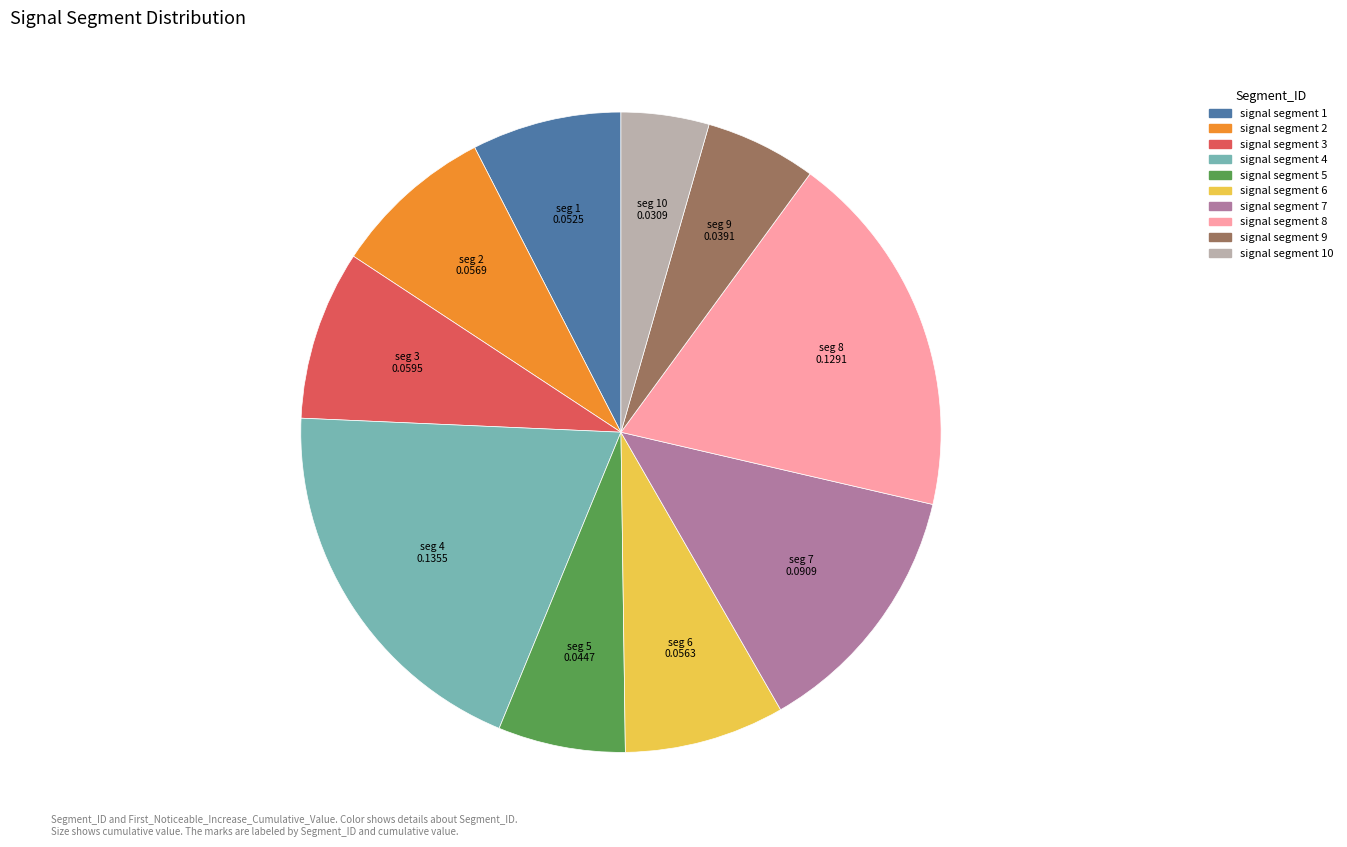

Is the sum of signal segment 7 and signal segment 9 greater than half?

No